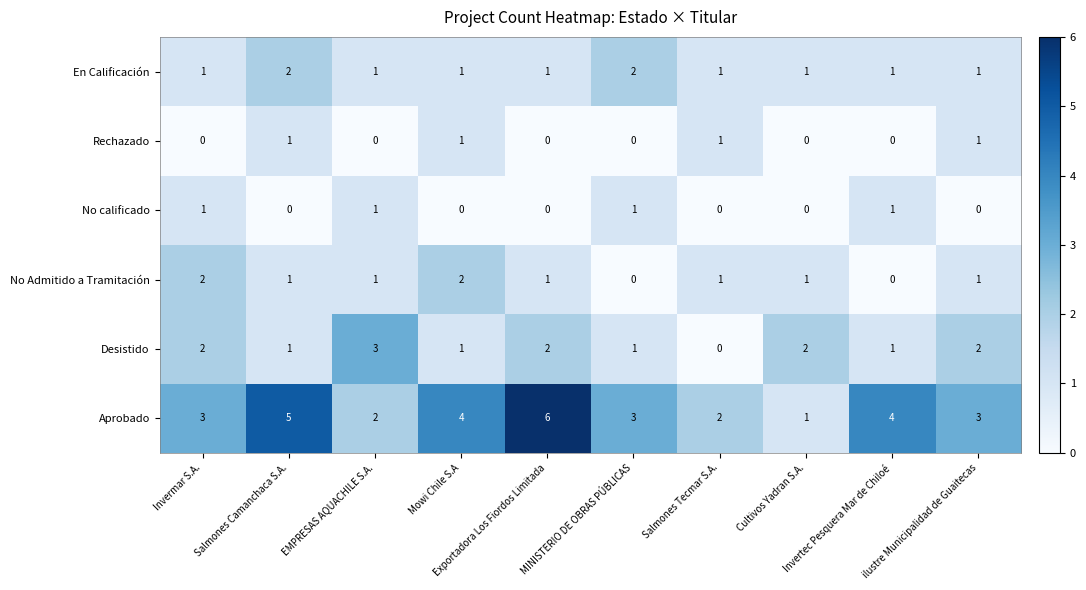

Which series has the largest total across all categories?

Aprobado